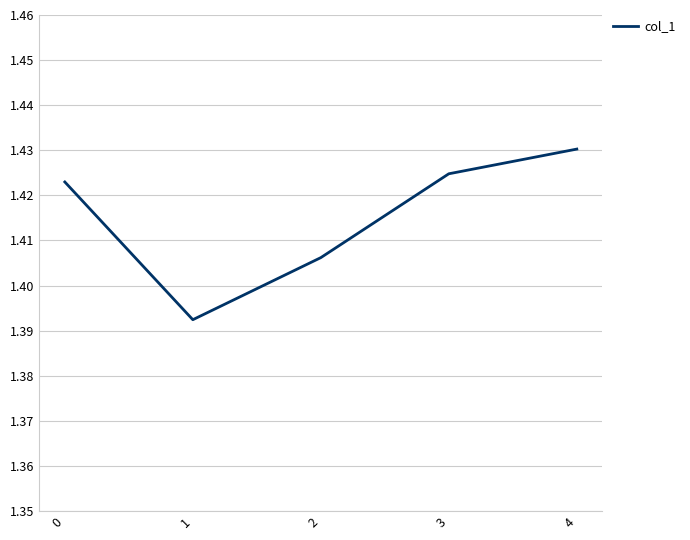

What is the ratio of the value at 4 to the value at 2?

1.0